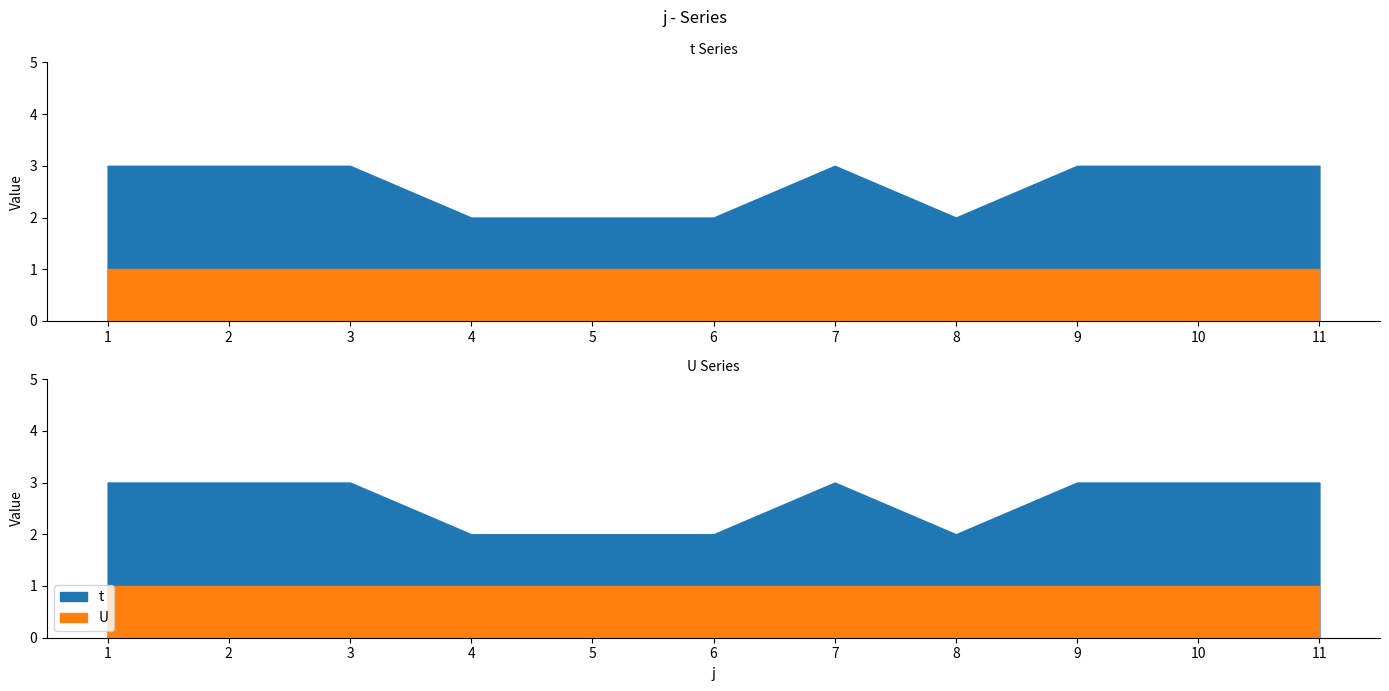

List the series in order of their overall mean, lowest first.

U, t